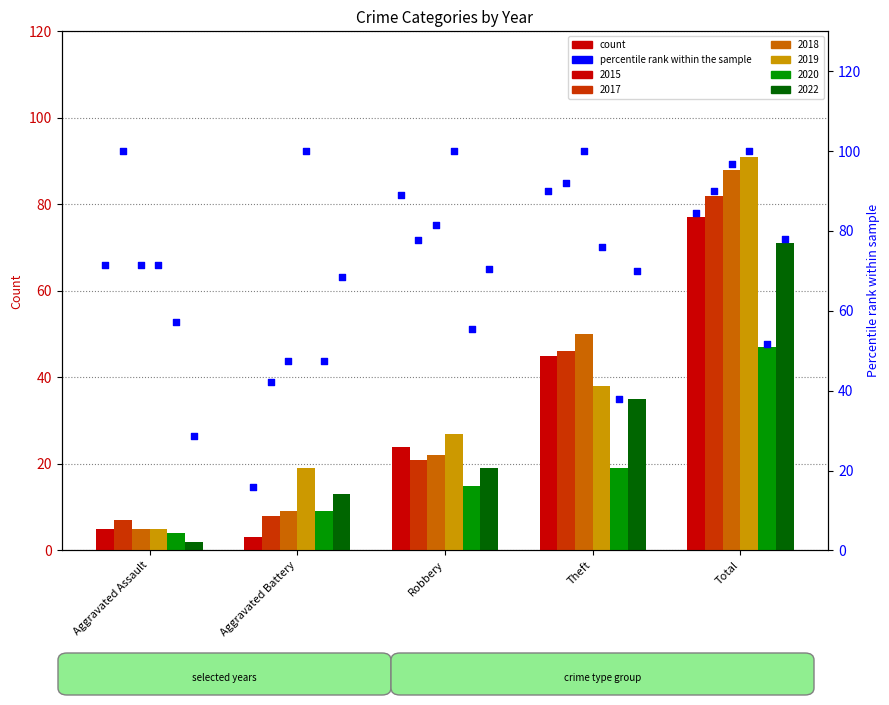

Which series has the largest total across all categories?

2019_pct